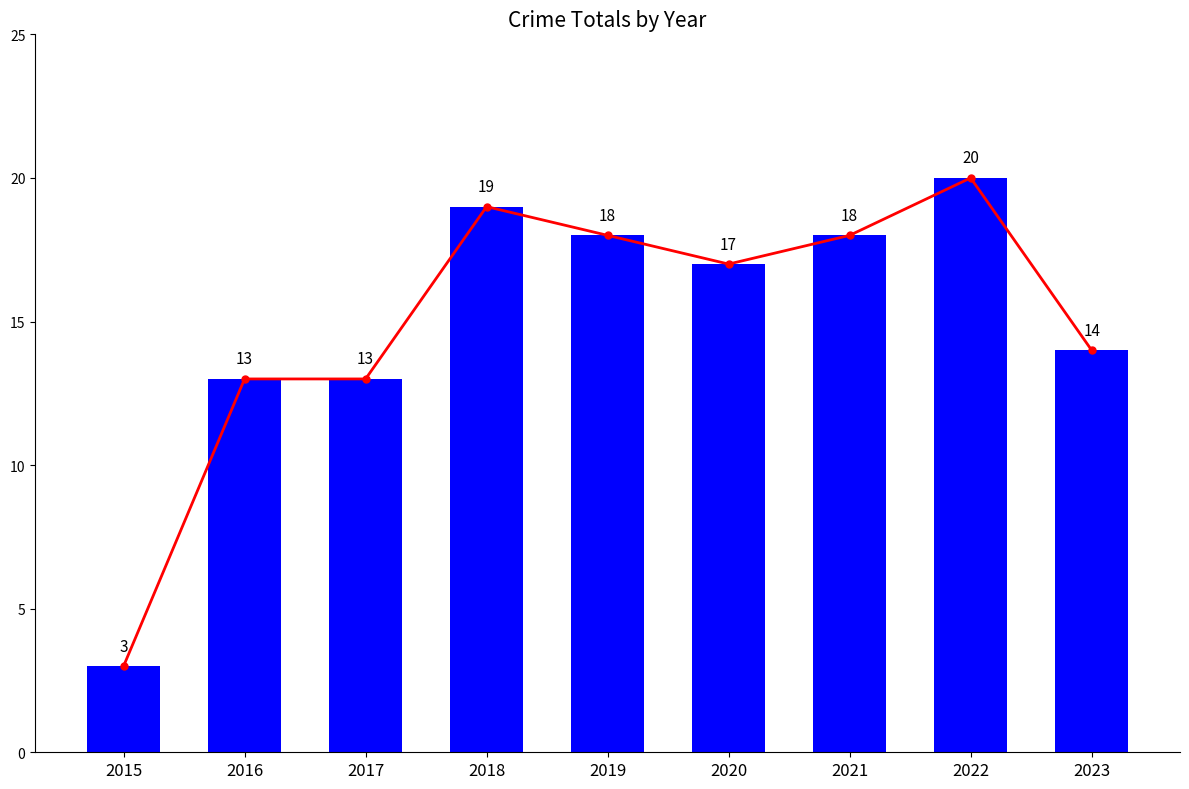

Is it true that Total equals 3 at 2023?

False